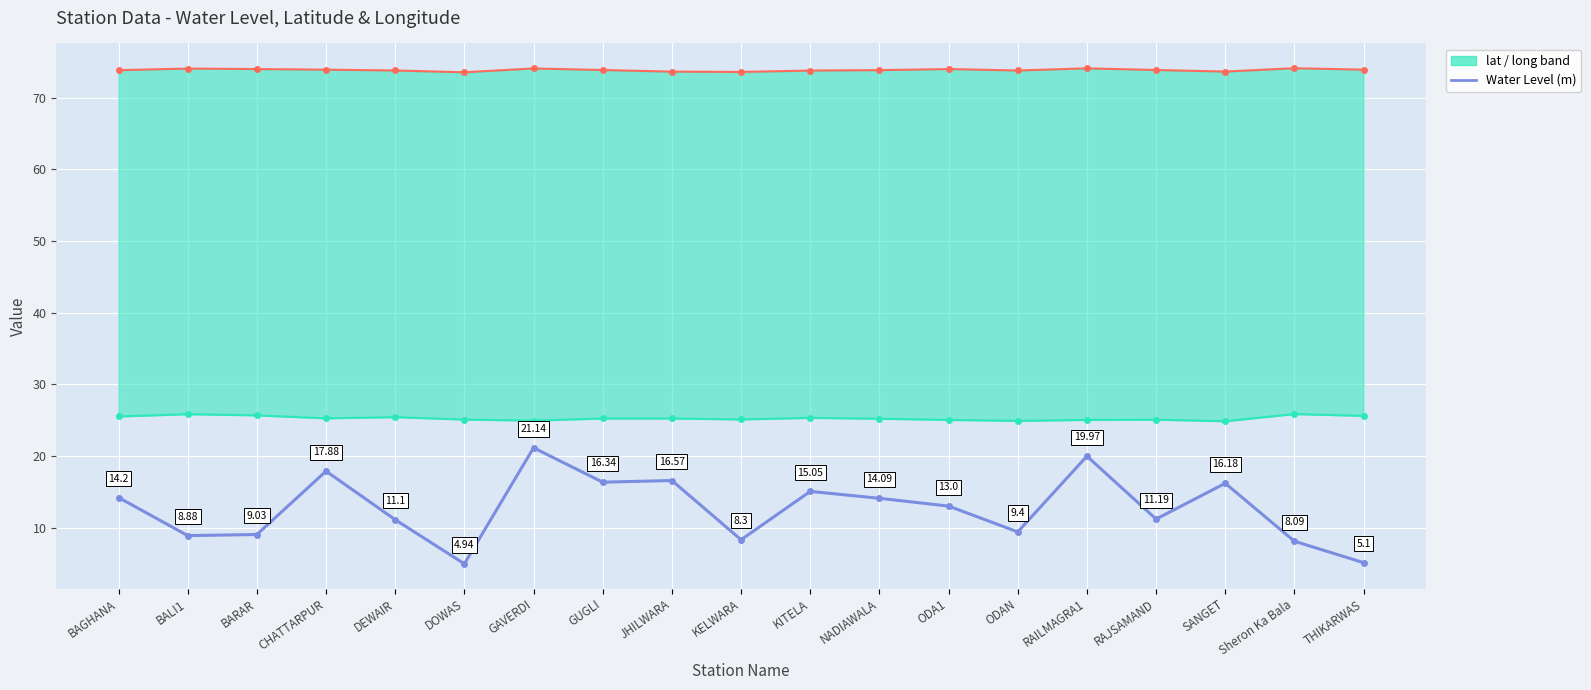

Is this an area chart (filled region under the line)?

No